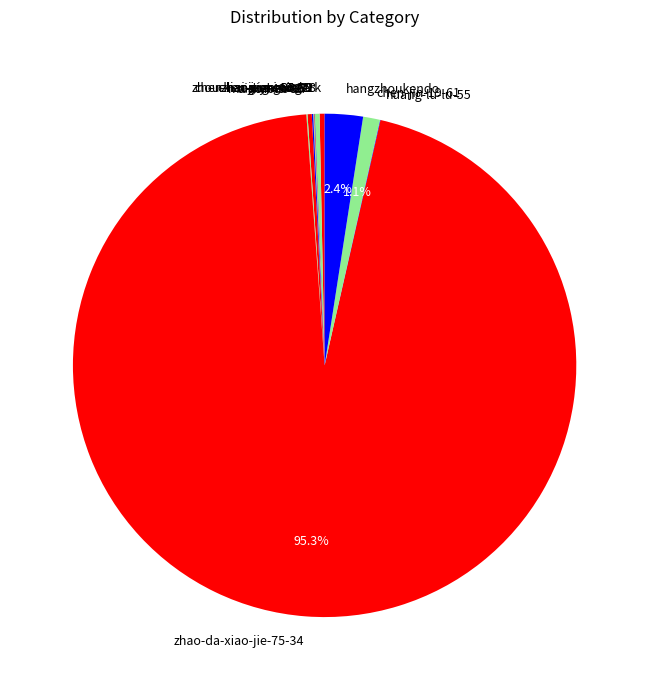

What percentage is the chen-jin-19-61 slice, to the nearest percent?

1%